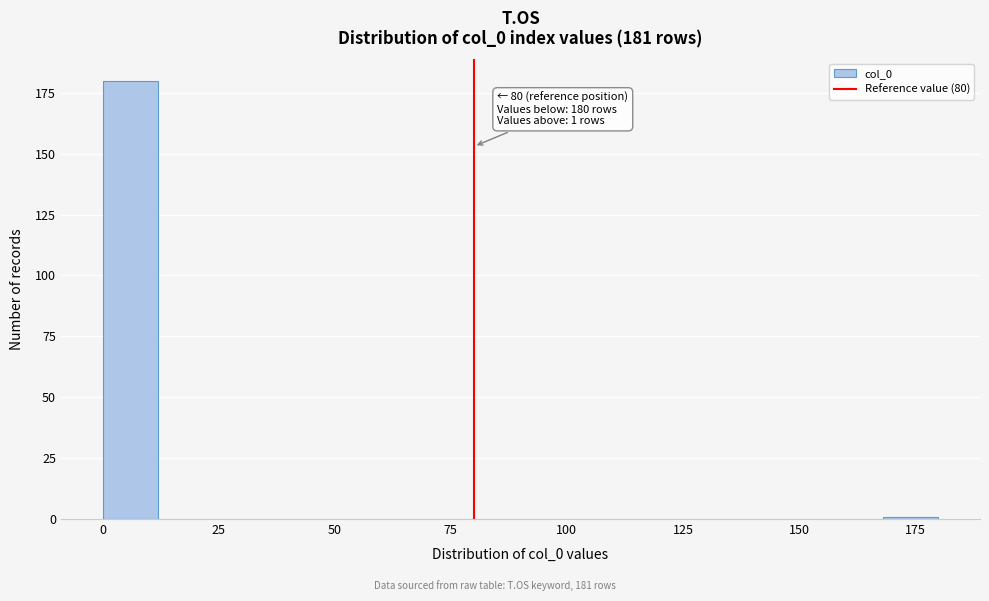

Around what value on the x-axis is the tallest bar? Give the approximate position of its centre, as read against the axis.

5